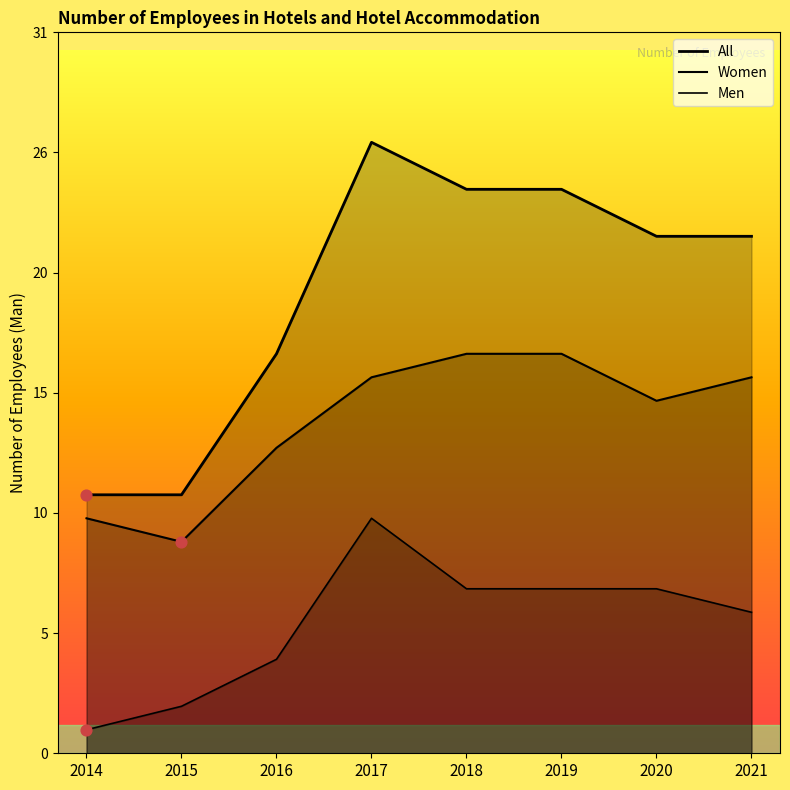

Is the value of Women at 2021 greater than the value of Men at 2019?

Yes